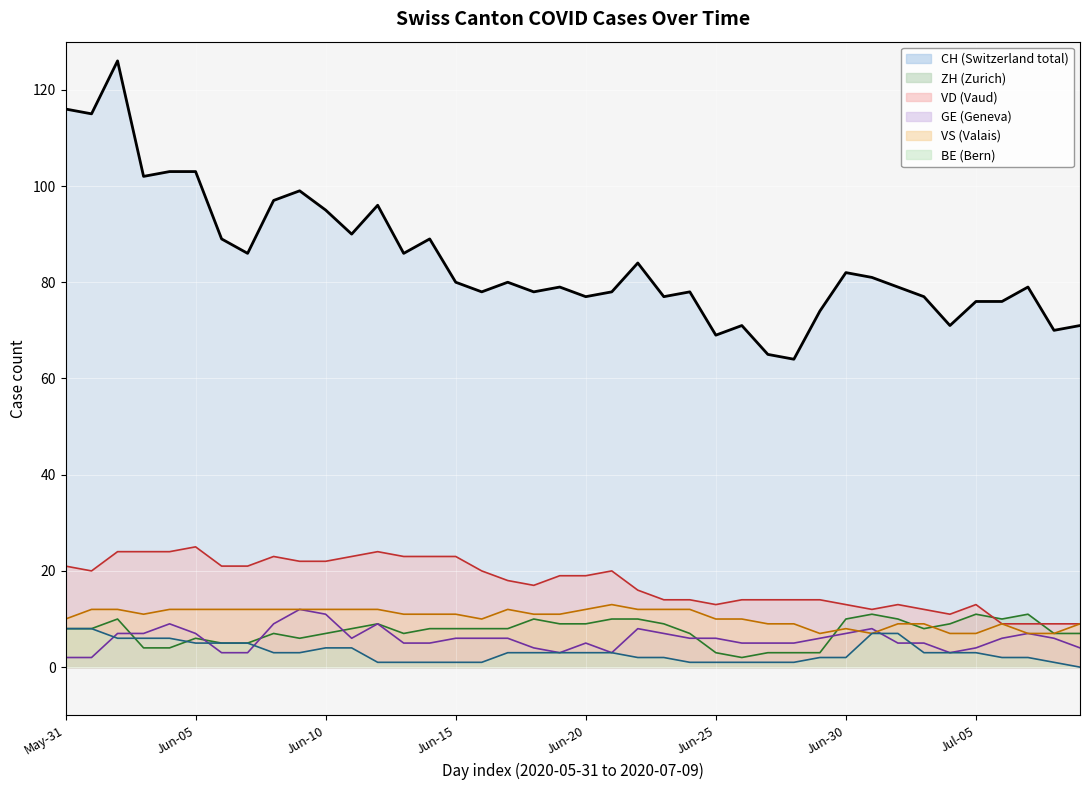

What is the value of the CH line point at the 13th from the left?

96